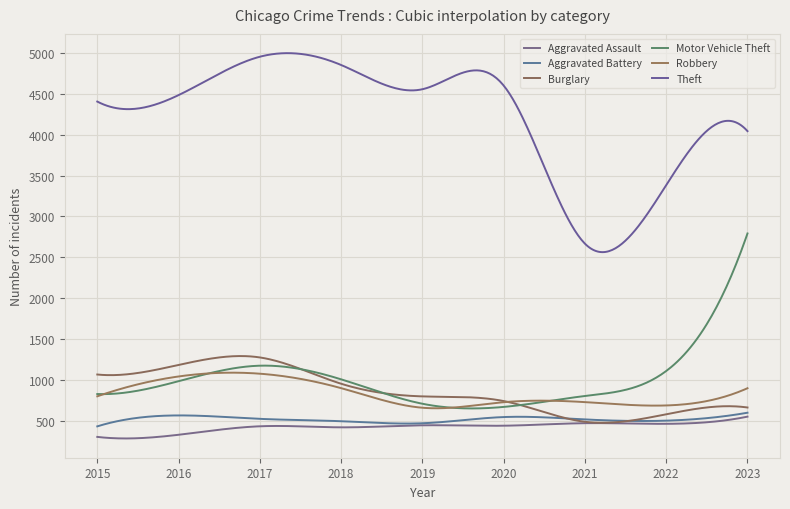

Does the chart display data point markers on the line(s)?

No